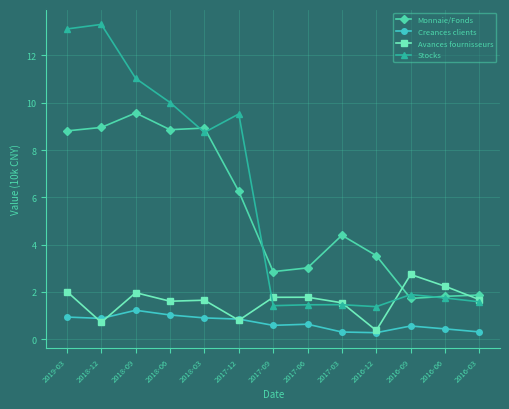

At which category is the sum across all series the highest?

2019-03